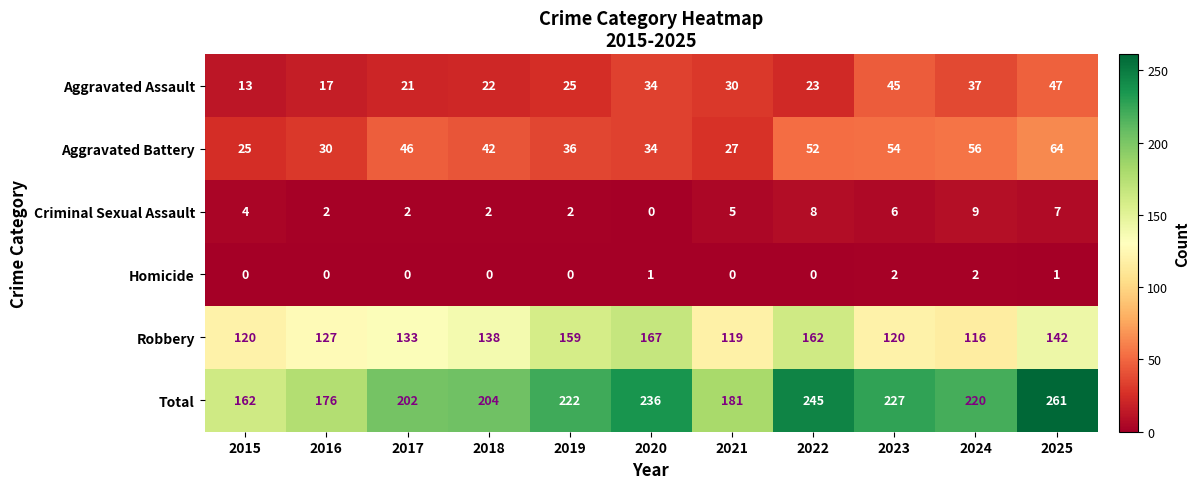

List the labels in order of Aggravated Battery value, largest first.

2025, 2024, 2023, 2022, 2017, 2018, 2019, 2020, 2016, 2021, 2015